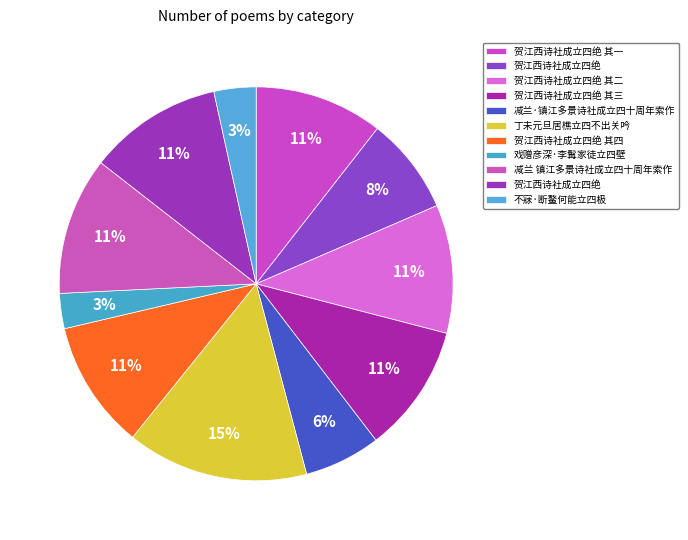

Count the number of slices in the pie.

11